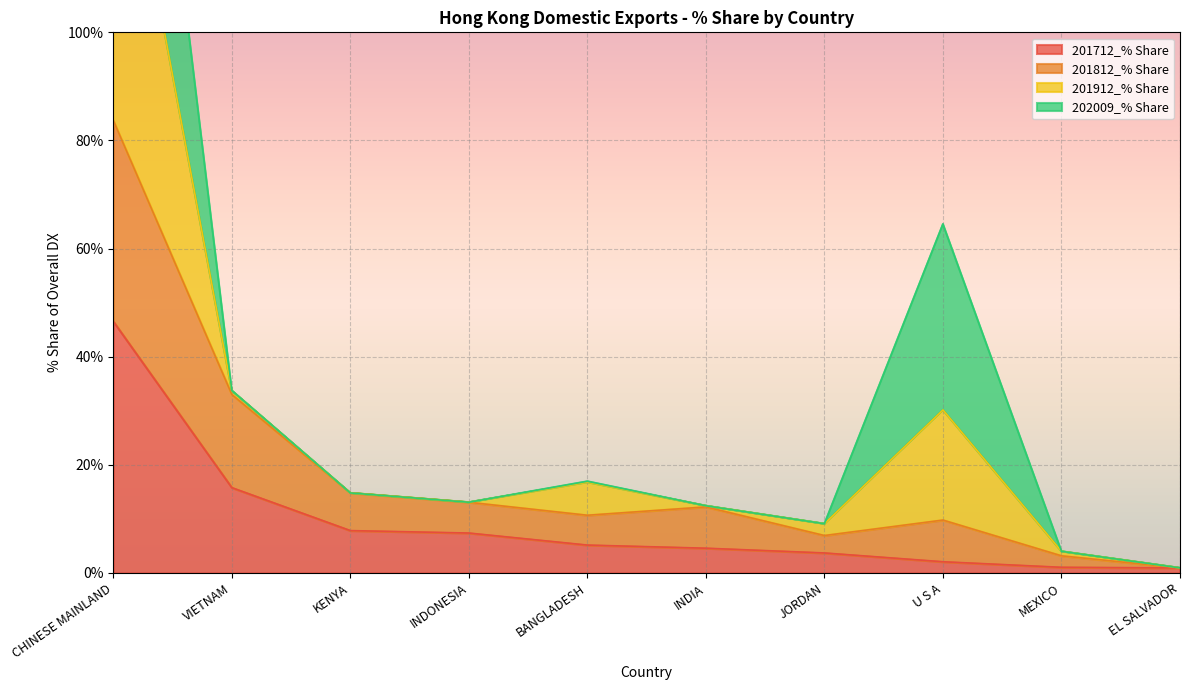

Is it true that 201812_% Share equals 33.0 at VIETNAM?

True